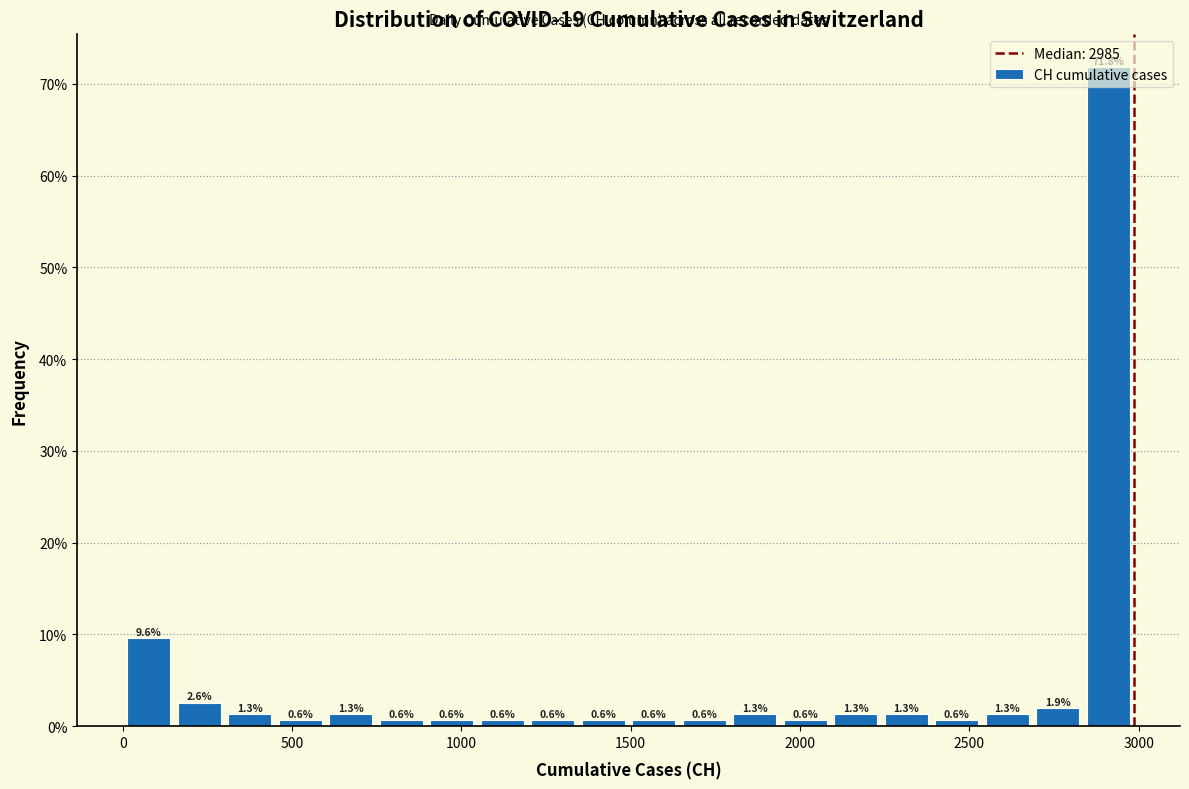

Around what value on the x-axis is the tallest bar? Give the approximate position of its centre, as read against the axis.

2900